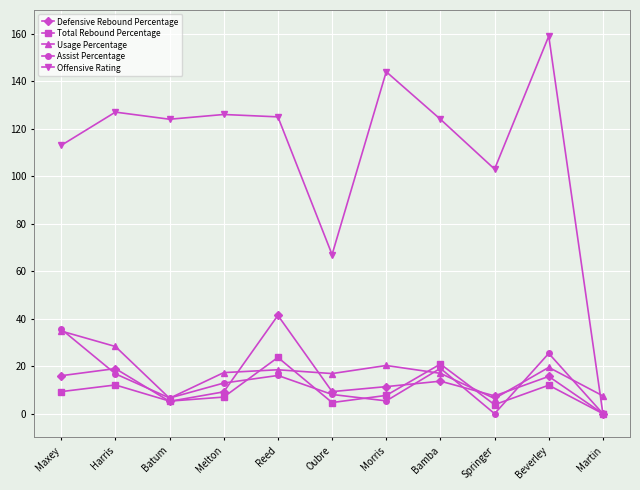

What is the value of the Total Rebound Percentage point at the 9th from the left?

3.8